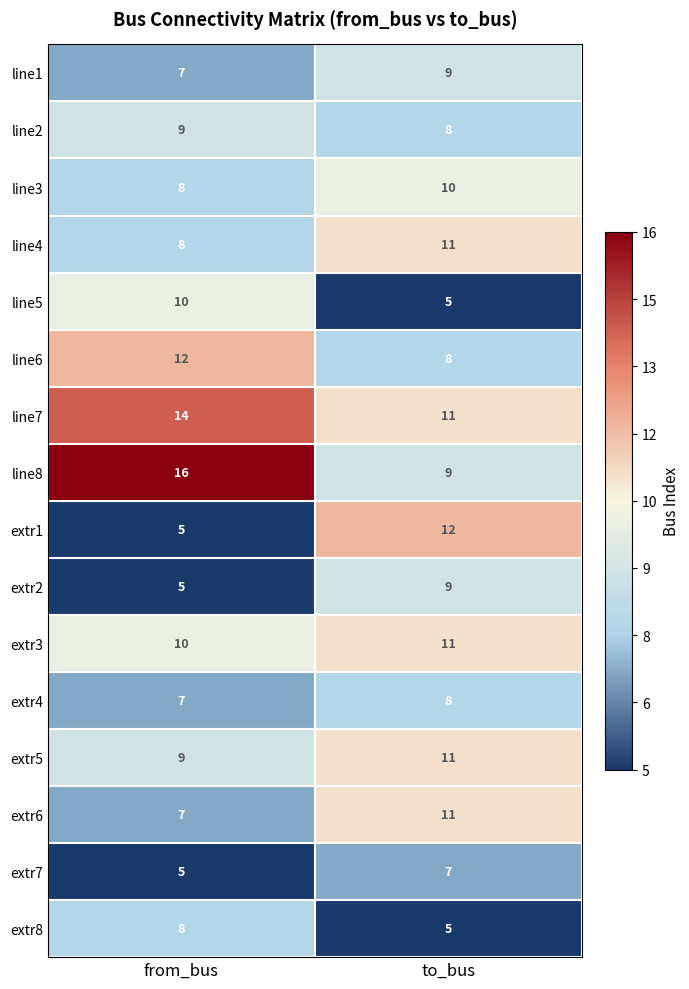

What is the difference between the highest and lowest values at from_bus?

11